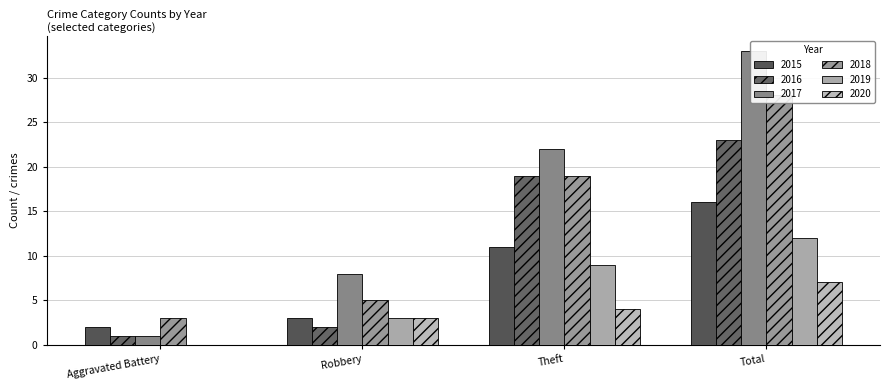

True or false: 2018 has a value of 3 at Aggravated Battery.

True